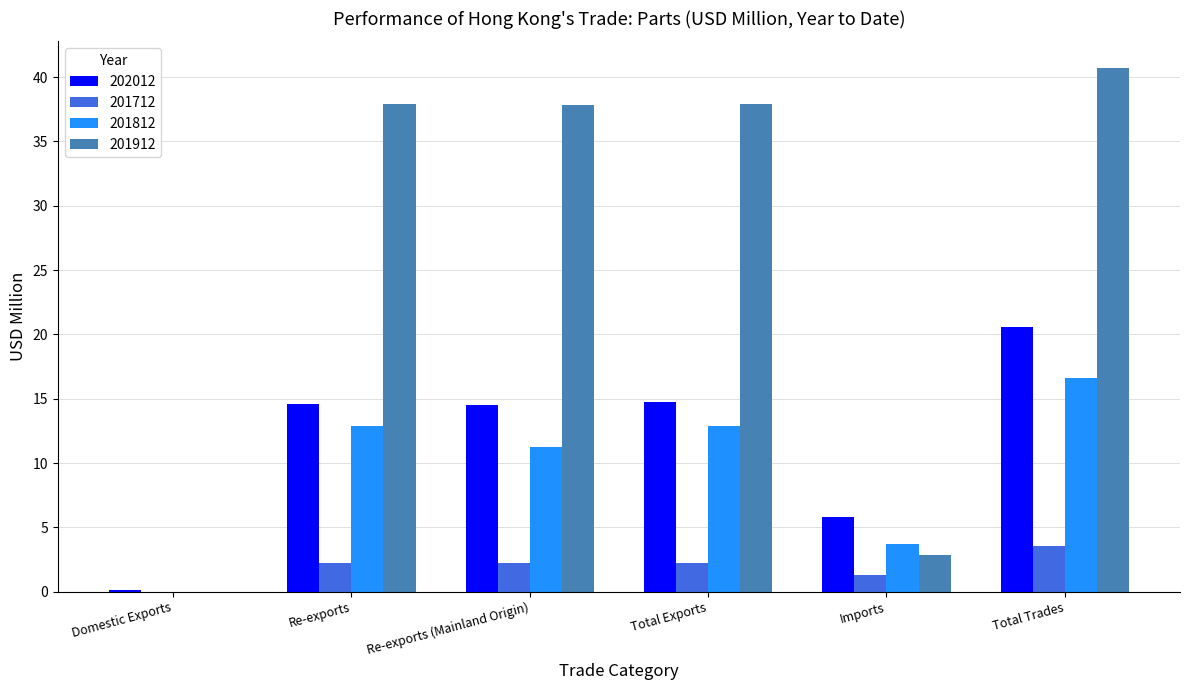

What is the sum of all 201812 values?

57.3